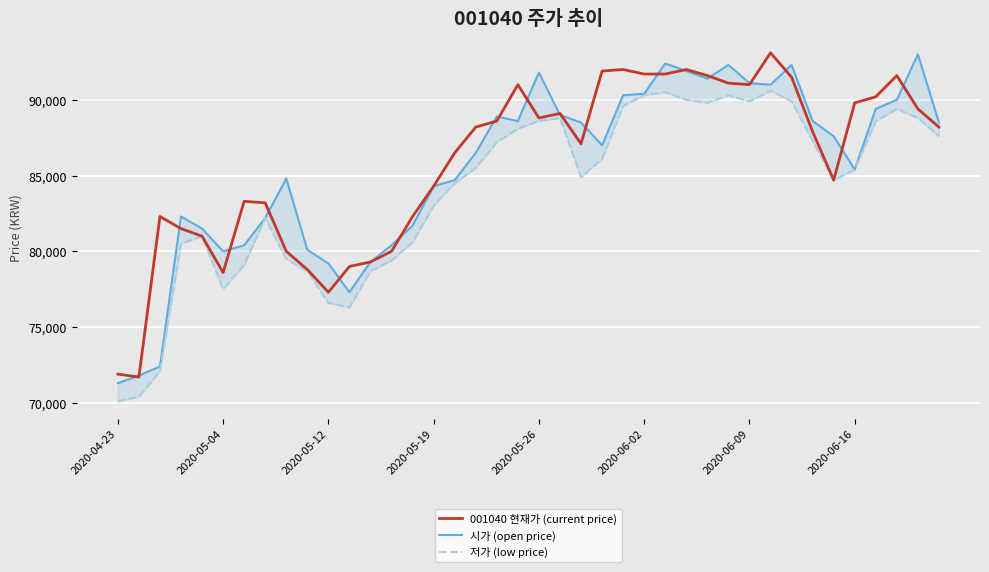

Is this an area chart (filled region under the line)?

No